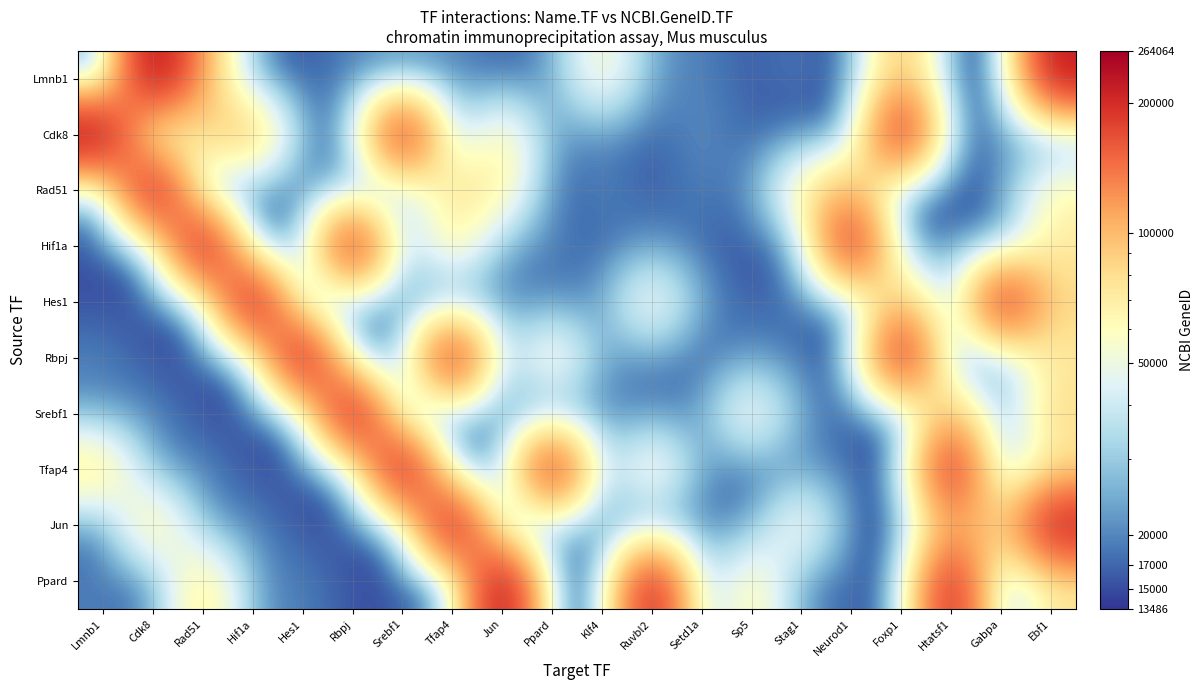

At which category is the sum across all series the highest?

Ebf1